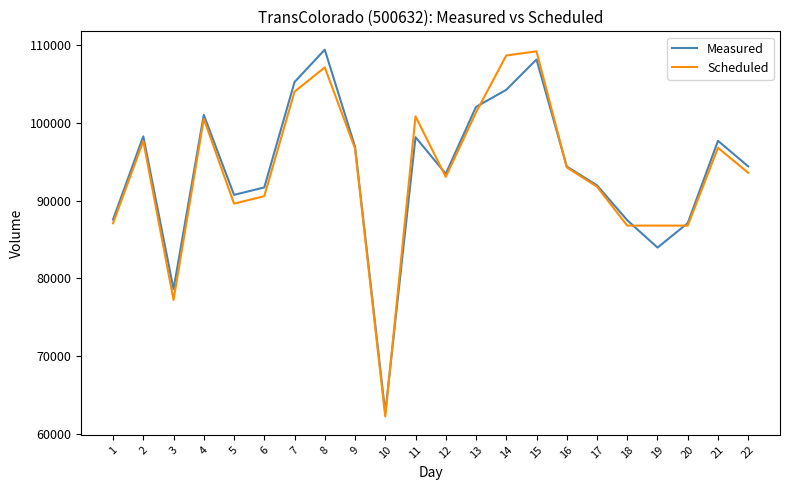

At which label does Measured first exceed 94387?

2